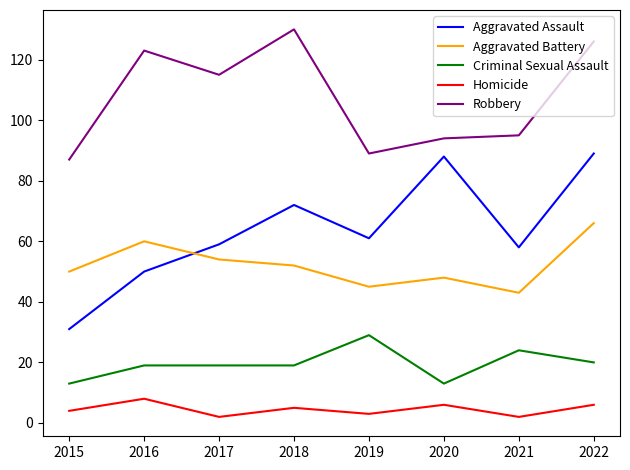

What is the difference between the maximum and minimum values in the Aggravated Battery series?

23